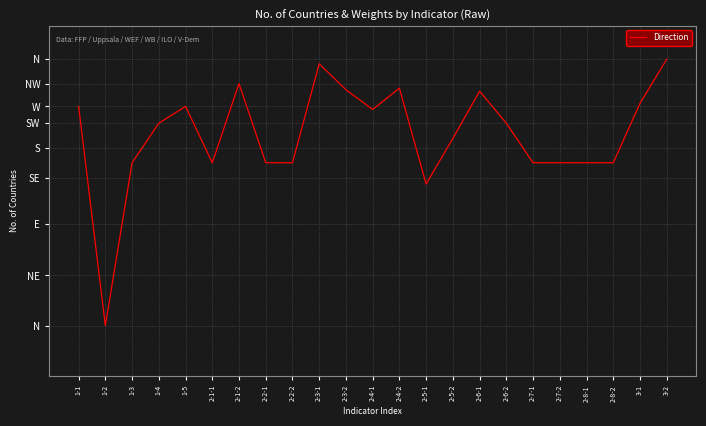

Where is the data nearest to the value 120?

2-5-1